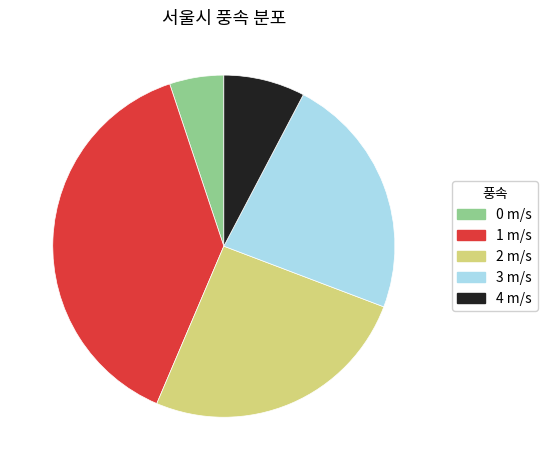

Is it true that 0 is 1% of the pie?

False